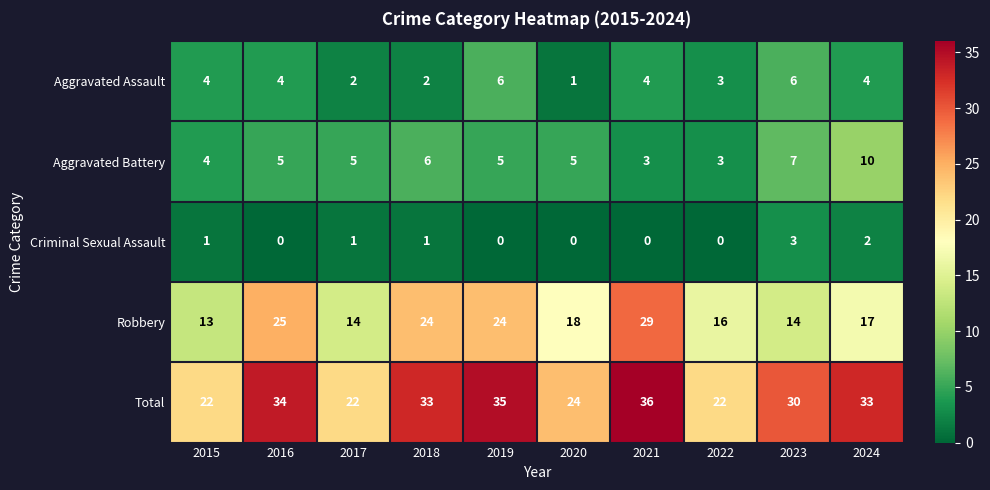

Count the number of categories in the chart.

10